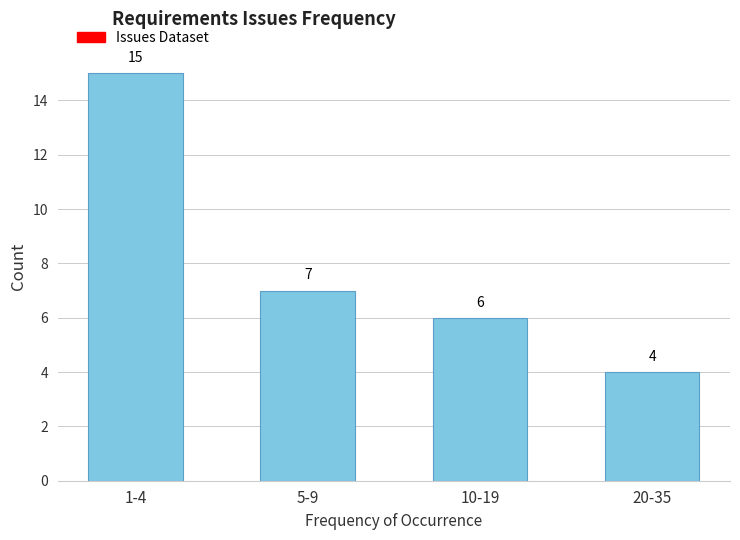

Reading right to left, what are all the values shown in this chart?

20-35=4	10-19=6	5-9=7	1-4=15